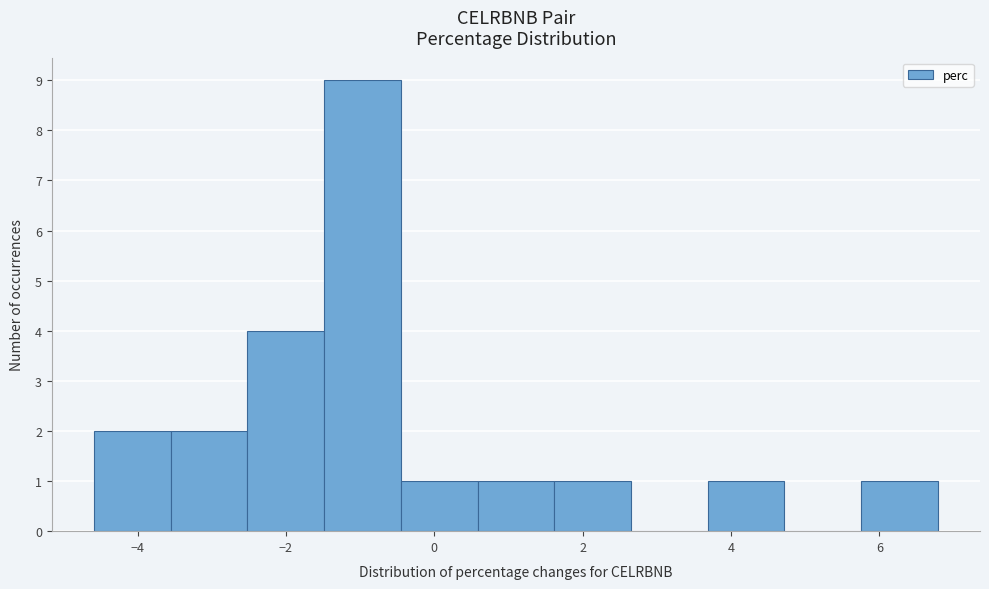

Over which range of the x-axis is the bar tallest?

-1.4 to -0.4